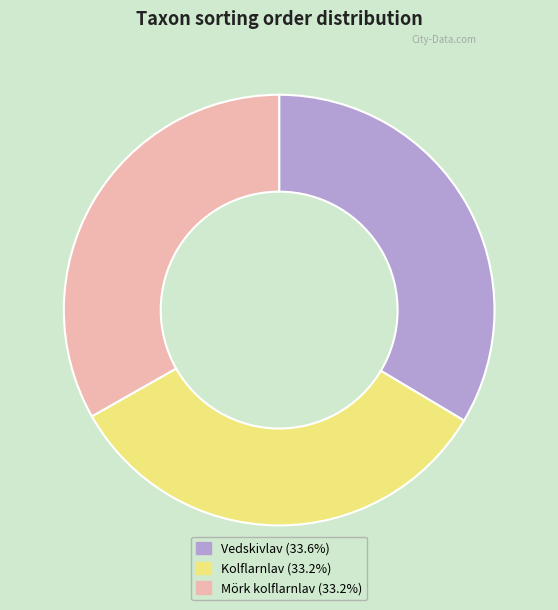

Is the sum of Mörk kolflarnlav (33.2%) and Vedskivlav (33.6%) greater than half?

Yes